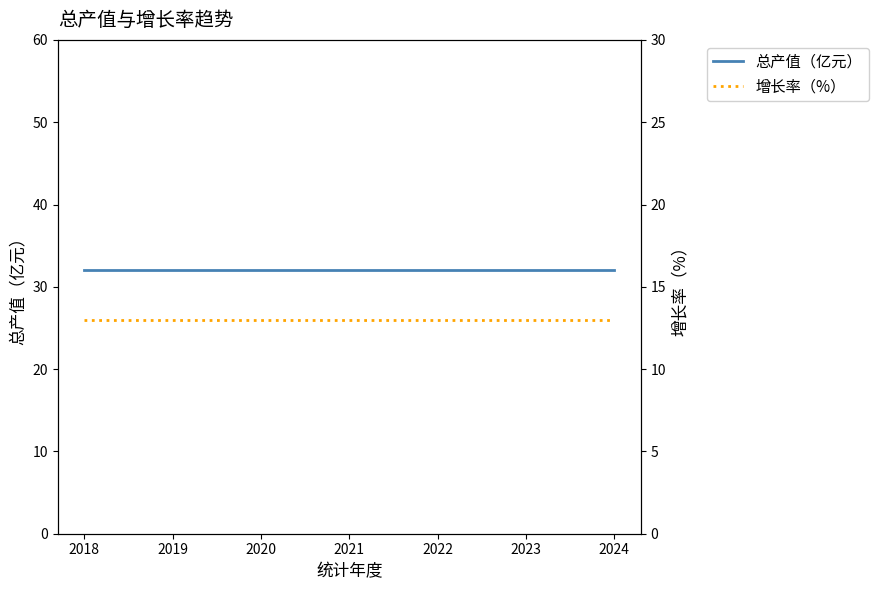

True or false: 总产值（亿元） has a value of 15 at 2023.

False